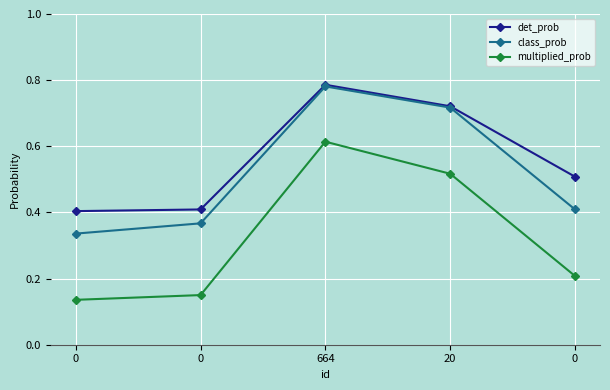

How many distinct data groups are displayed?

3